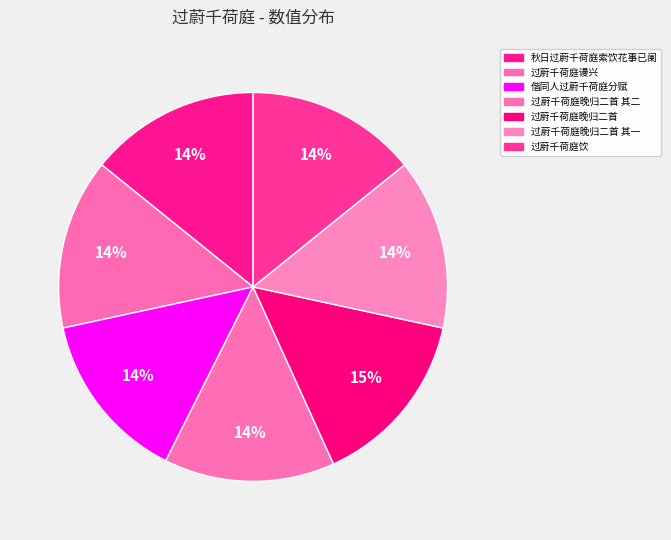

How many slices are in this pie chart?

7